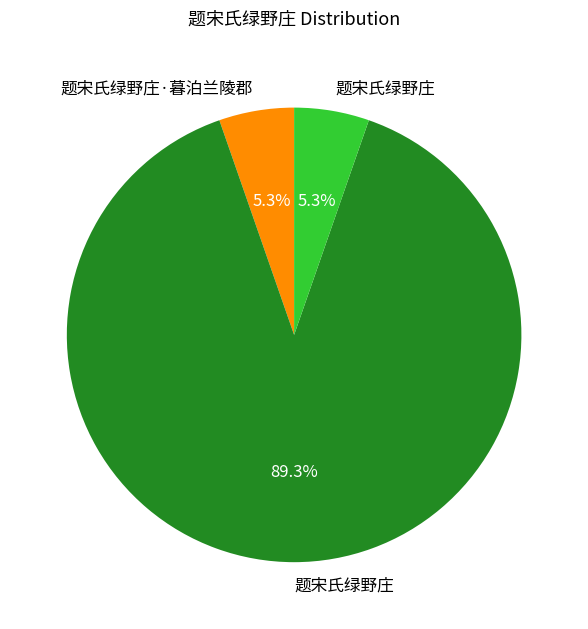

Does any single category account for the majority?

Yes